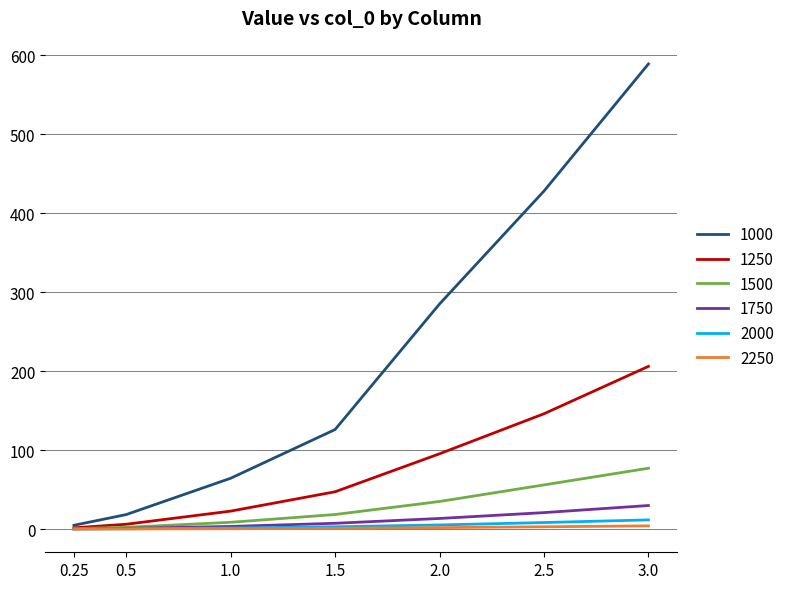

What is the difference between the maximum and minimum values in the 1750 series?

29.6